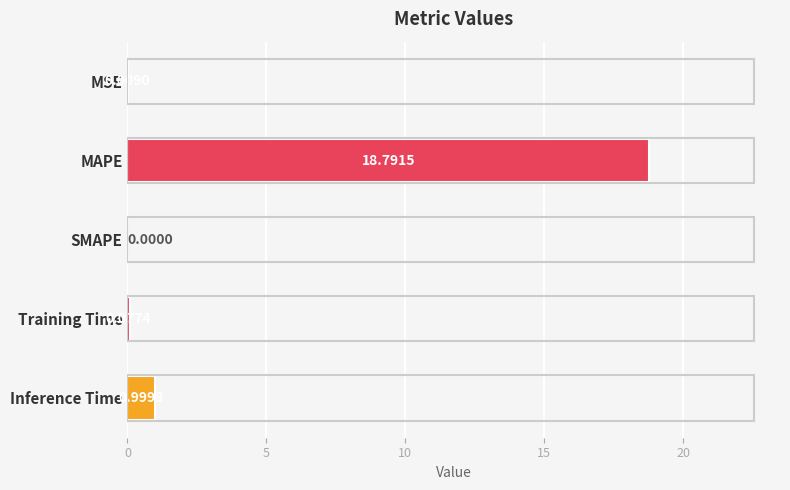

What is the change in value from MSE to Inference Time?

+1.0